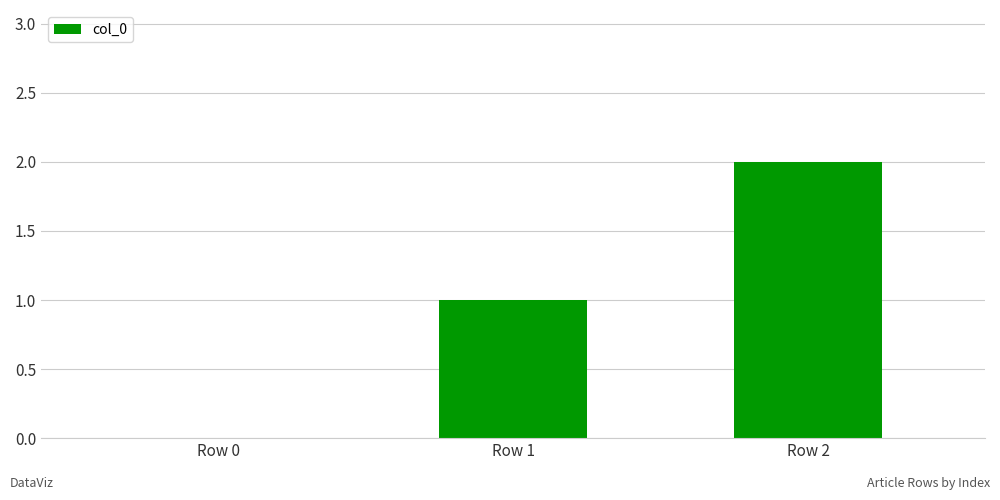

Which label corresponds to the largest value in the chart?

Row 2